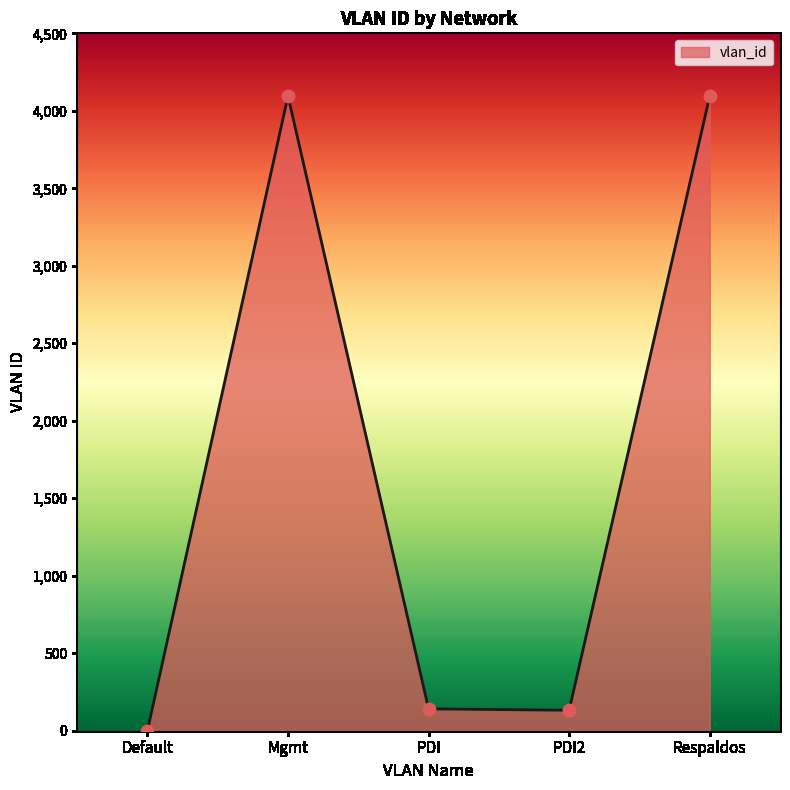

What is the change in value from Default to Respaldos?

+4093